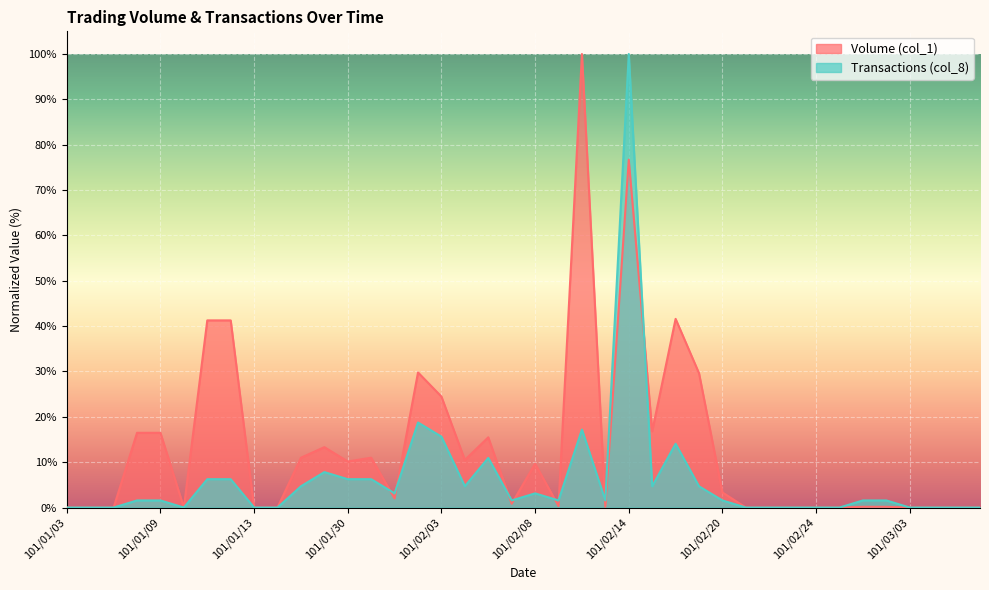

What is the difference between the maximum and minimum values in the Transactions (col_8) series?

100.0